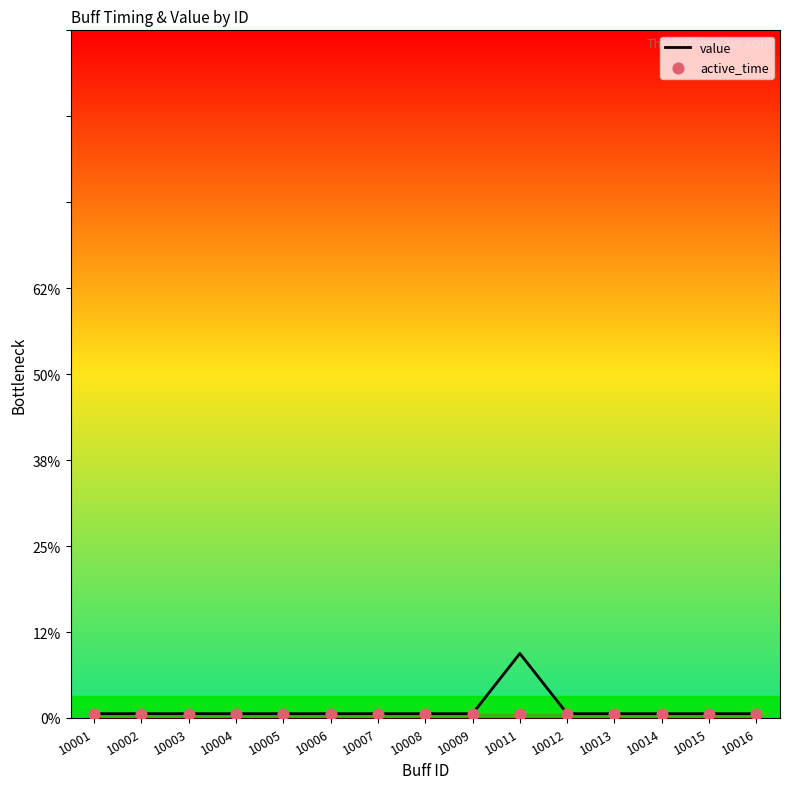

What are all the series names shown in the legend?

value, active_time